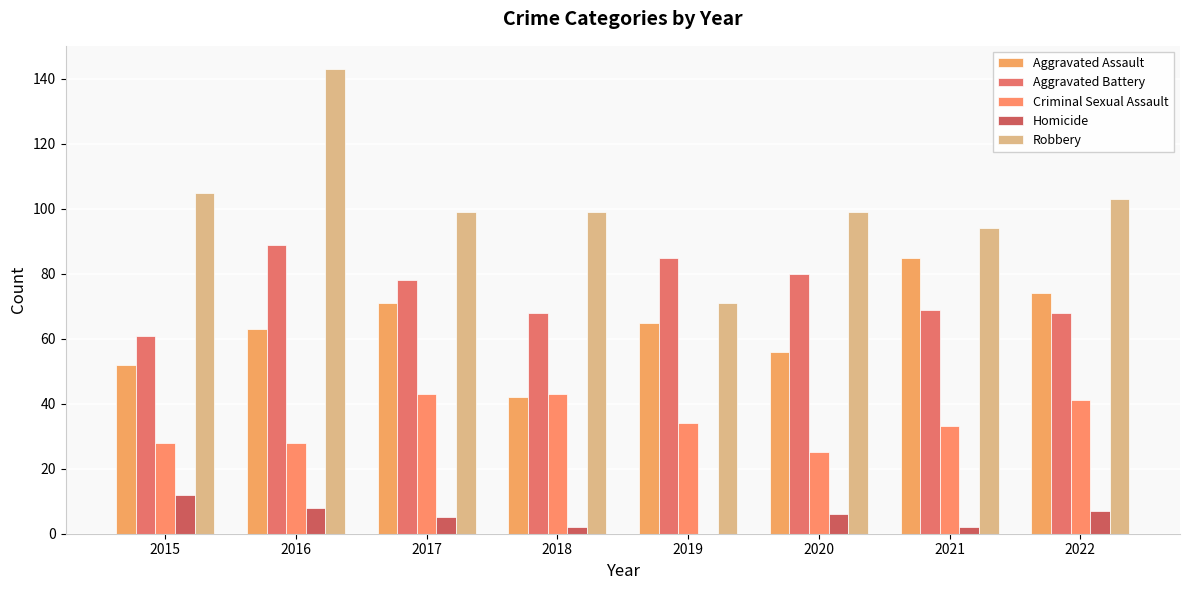

What are all the series names shown in the legend?

Aggravated Assault, Aggravated Battery, Criminal Sexual Assault, Homicide, Robbery